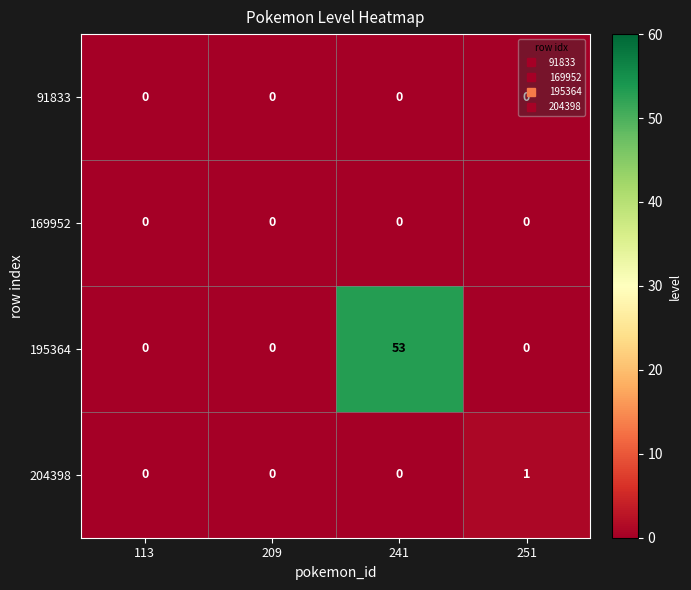

Count the 204398 values in the range 0 to 1.

4